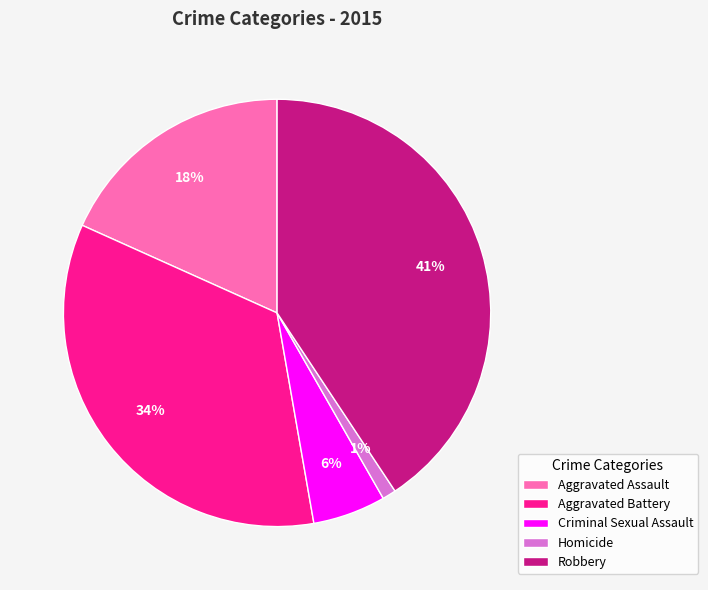

Is there any slice that represents more than half of the pie?

No